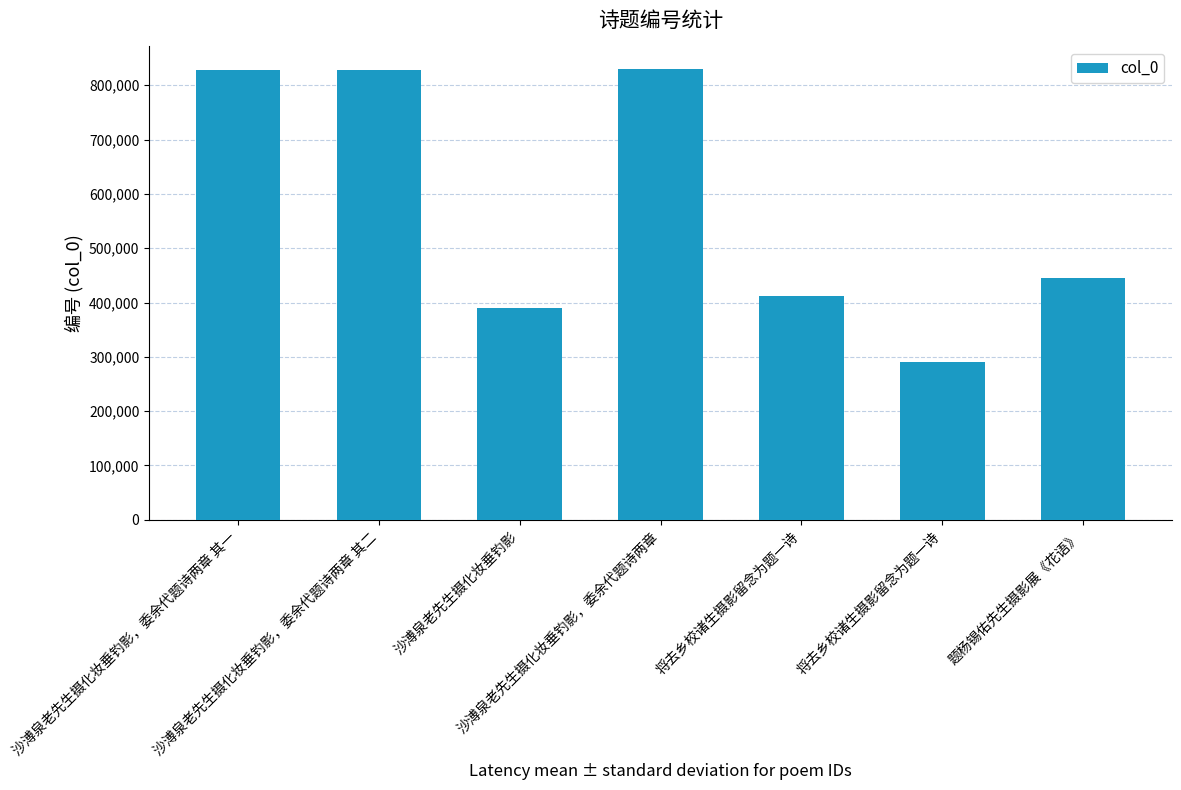

Between 沙溥泉老先生摄化妆垂钓影 and 沙溥泉老先生摄化妆垂钓影，委余代题诗两章, which is larger?

沙溥泉老先生摄化妆垂钓影，委余代题诗两章